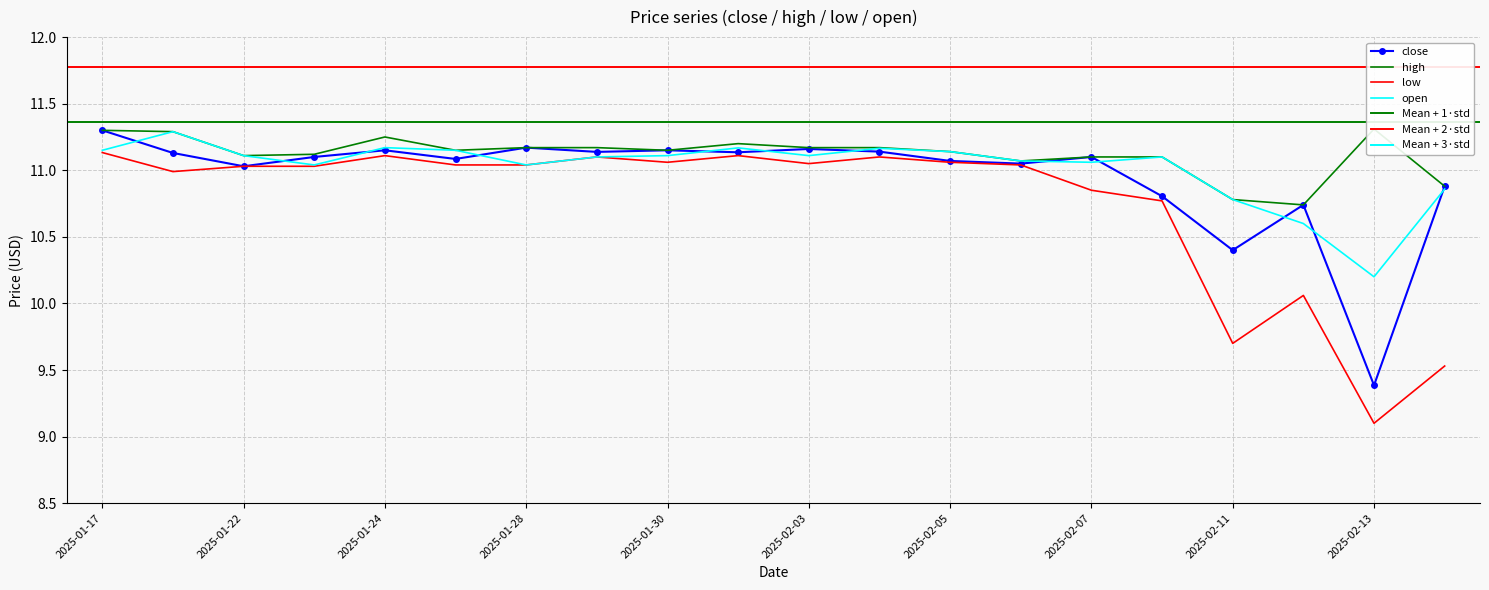

How many interior local valleys does the high series have?

5